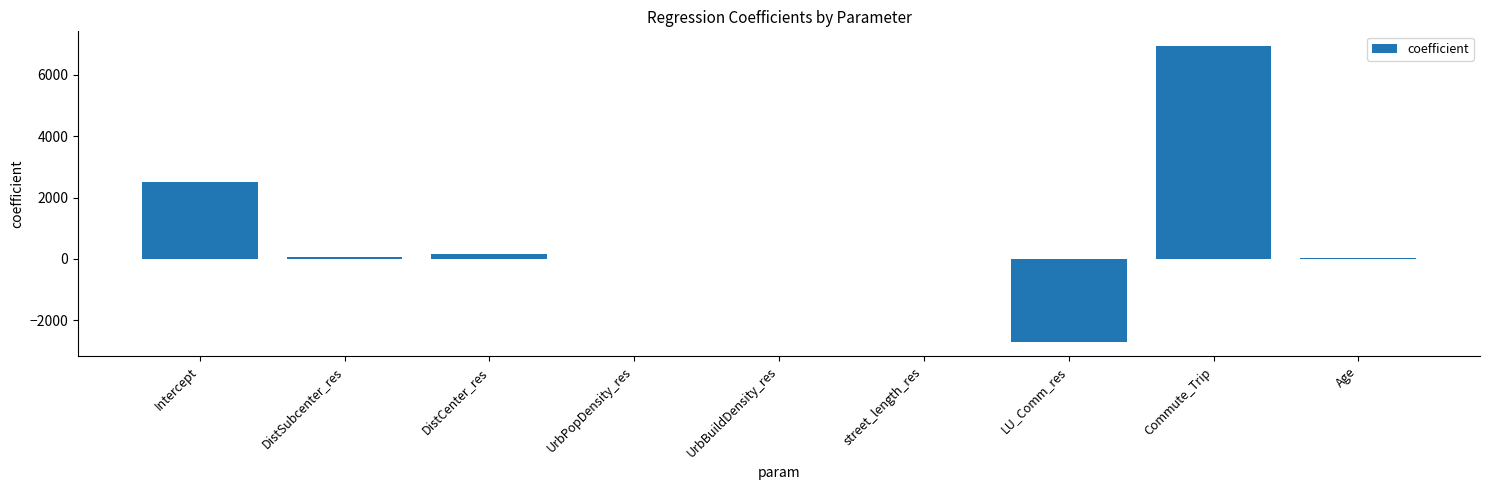

What is the maximum value shown in the chart?

6939.4